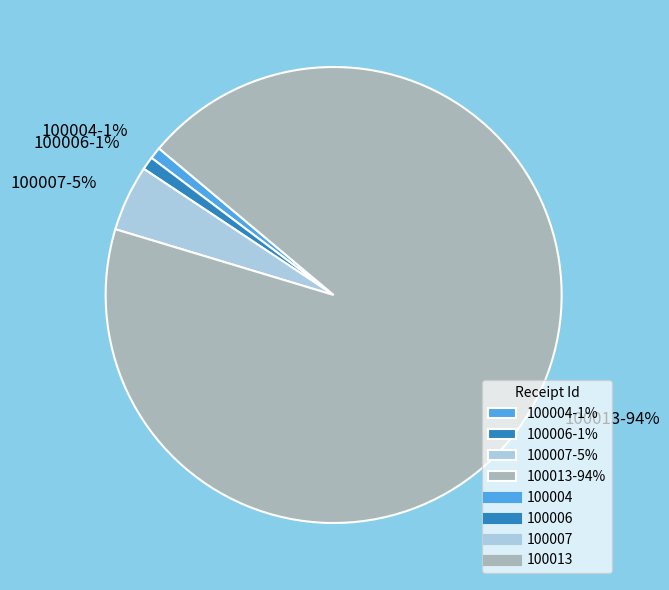

To the nearest percent, what portion does 100007-5% represent?

5%